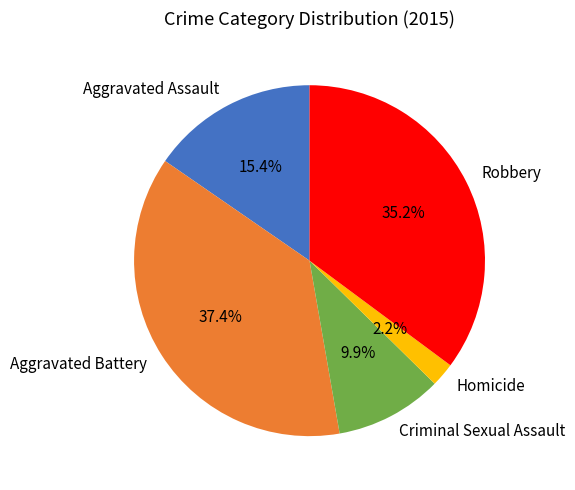

What is the ratio of the value at Criminal Sexual Assault to the value at Robbery?

0.3